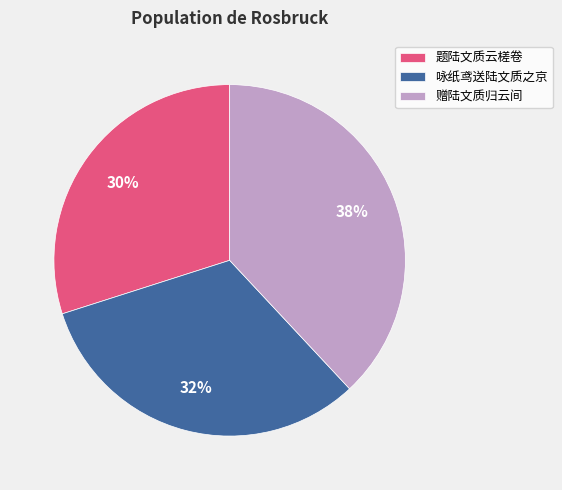

Do 题陆文质云槎卷 and 赠陆文质归云间 together represent more than half of the pie?

Yes